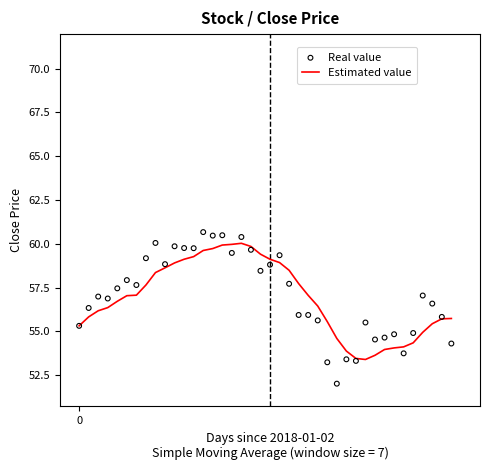

At how many categories does at least one series exceed 54?

38